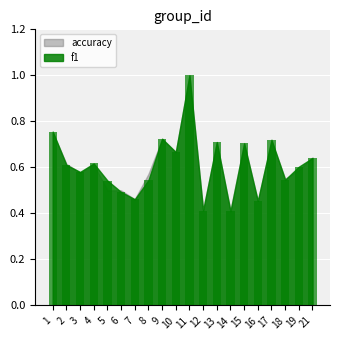

What is the difference between the second highest and minimum values?

0.3